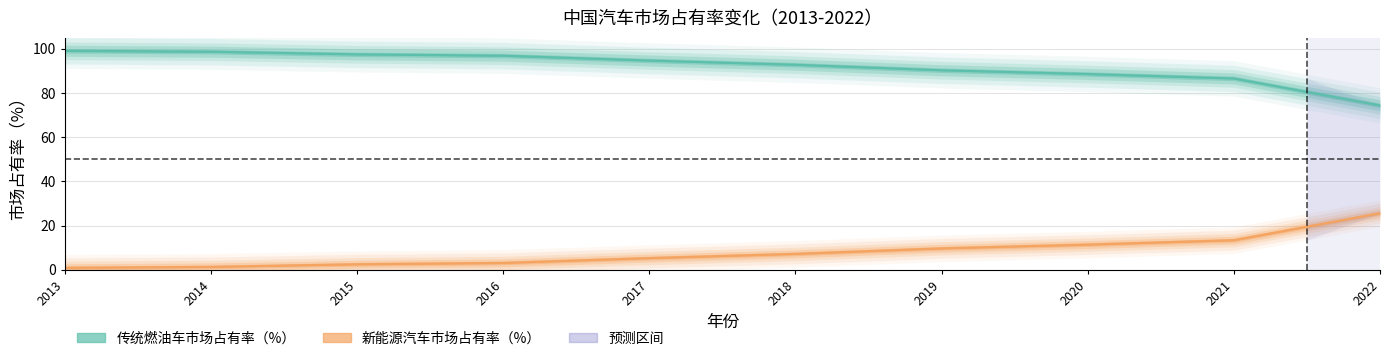

How many values in the 传统燃油车市场占有率（%） series exceed 94?

5